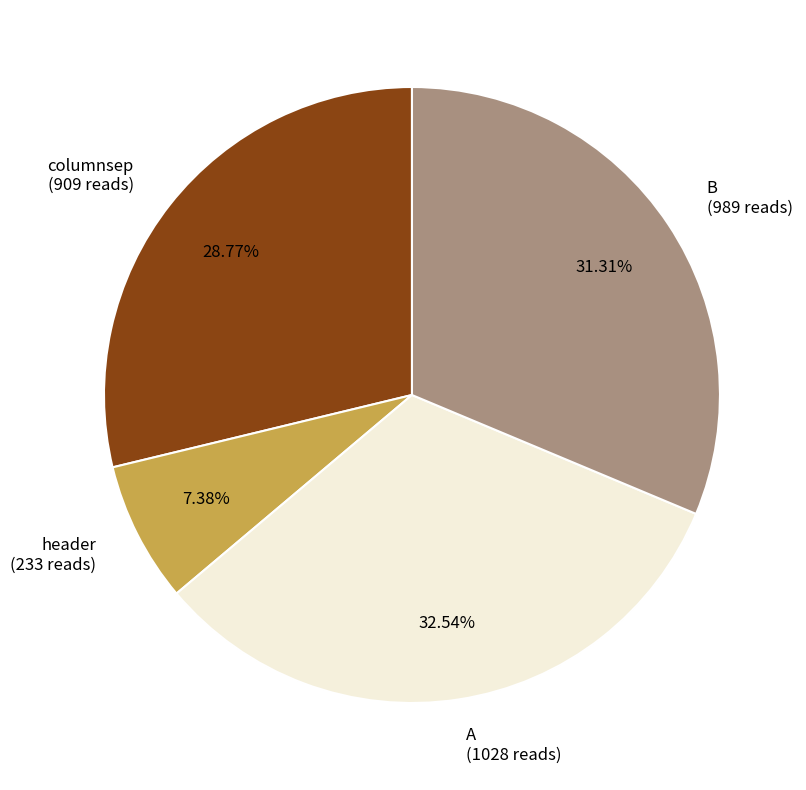

Is there any slice that represents more than half of the pie?

No